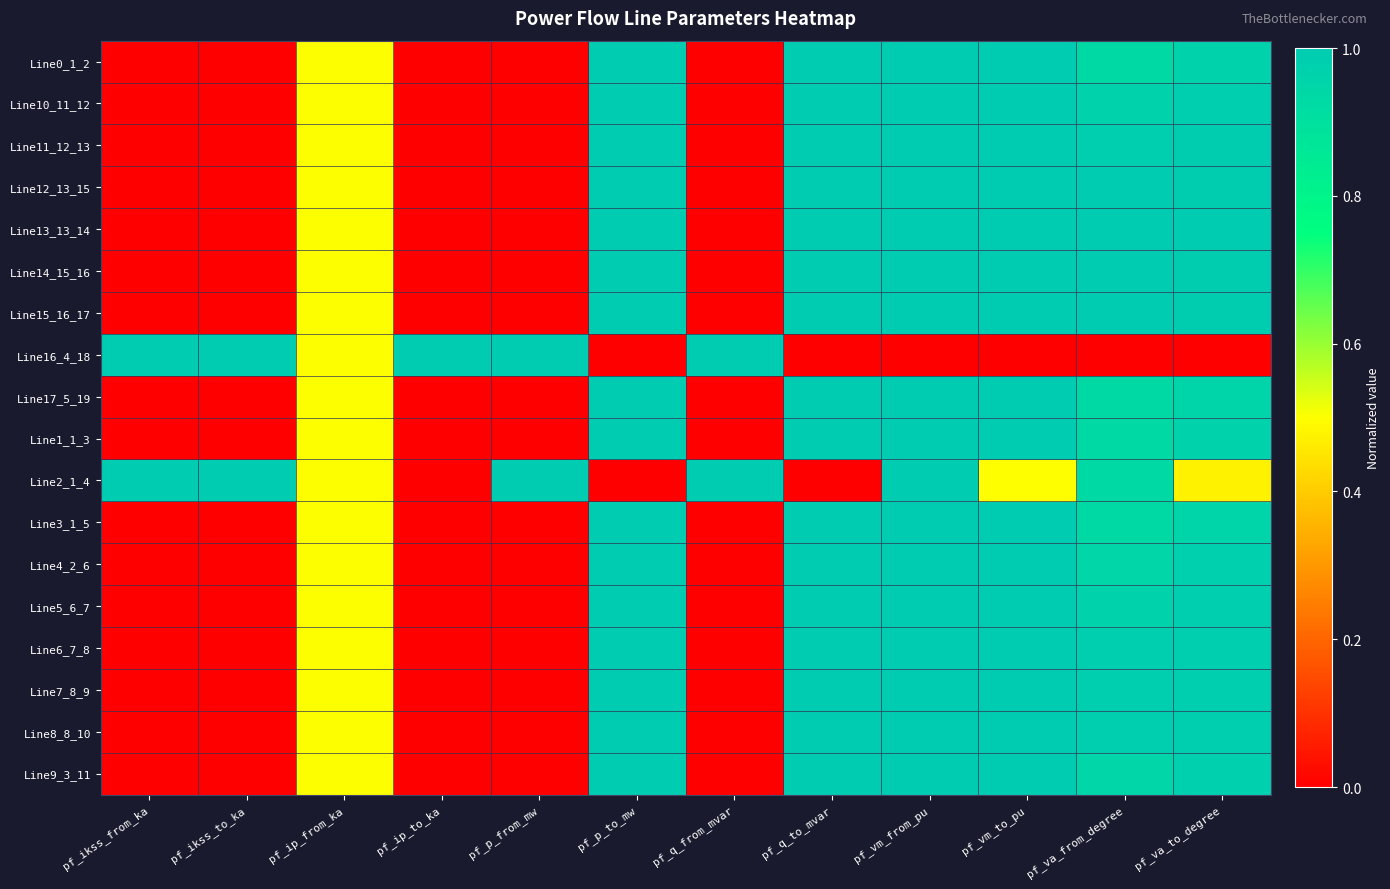

Between pf_va_from_degree and pf_p_to_mw, which is larger?

pf_p_to_mw